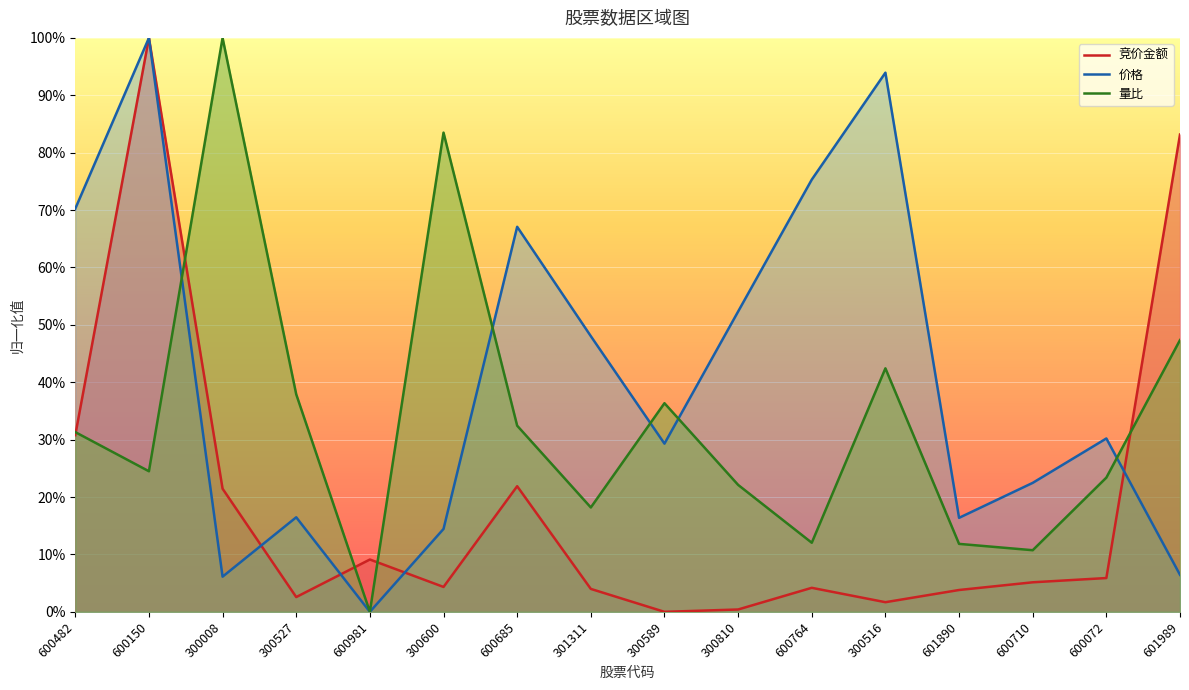

How many interior local peaks does the 价格 series have?

5